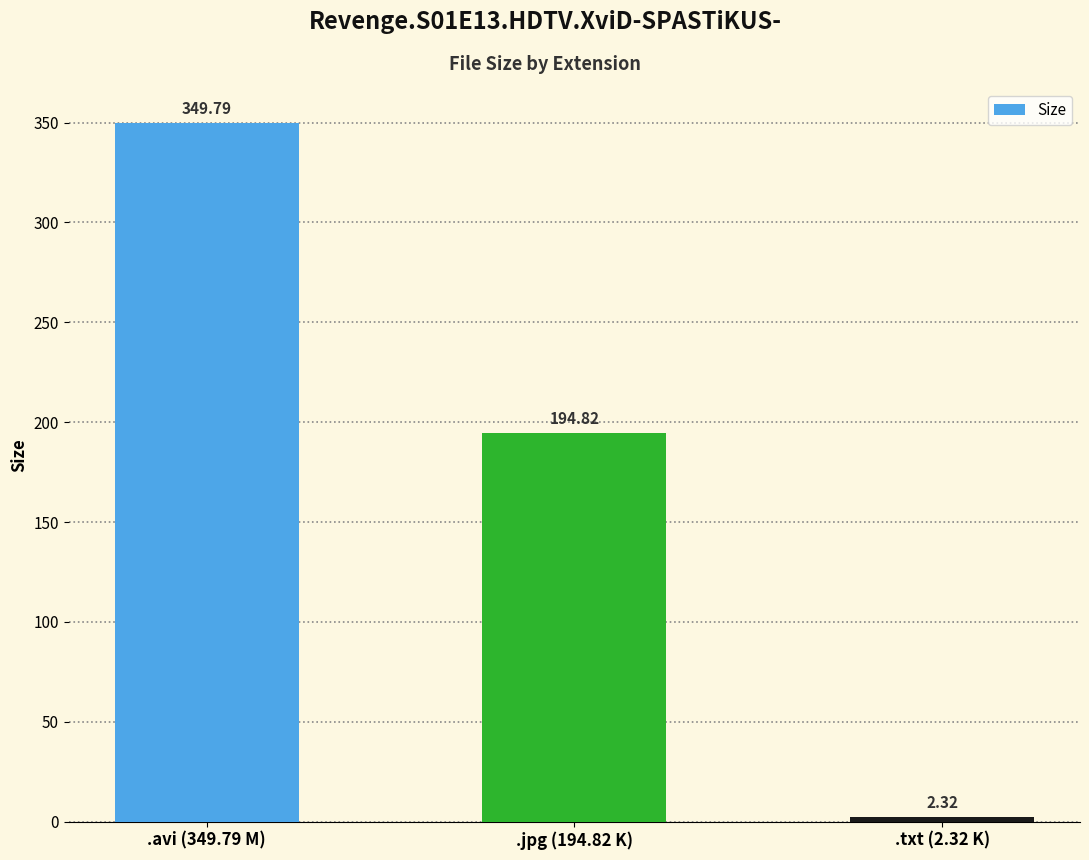

What is the sum of the values at .txt (2.32 K) and .avi (349.79 M)?

352.1